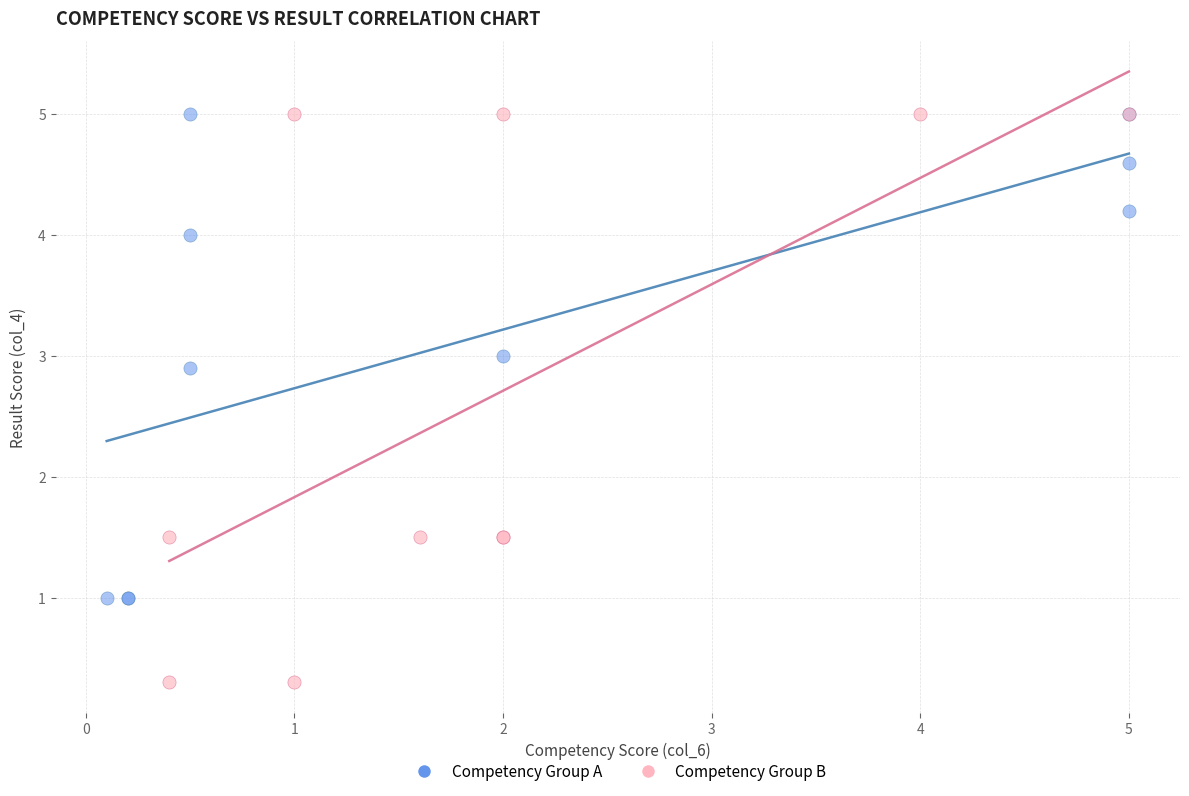

Which series has the largest Y range (max minus min)?

Competency Group B